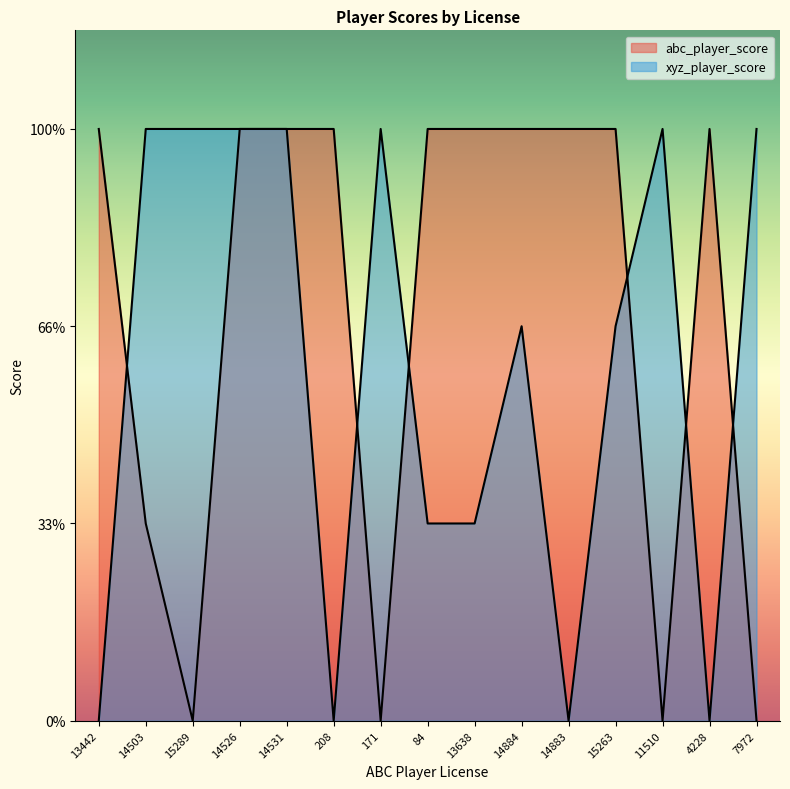

What is the label of the 9th point from the right?

171